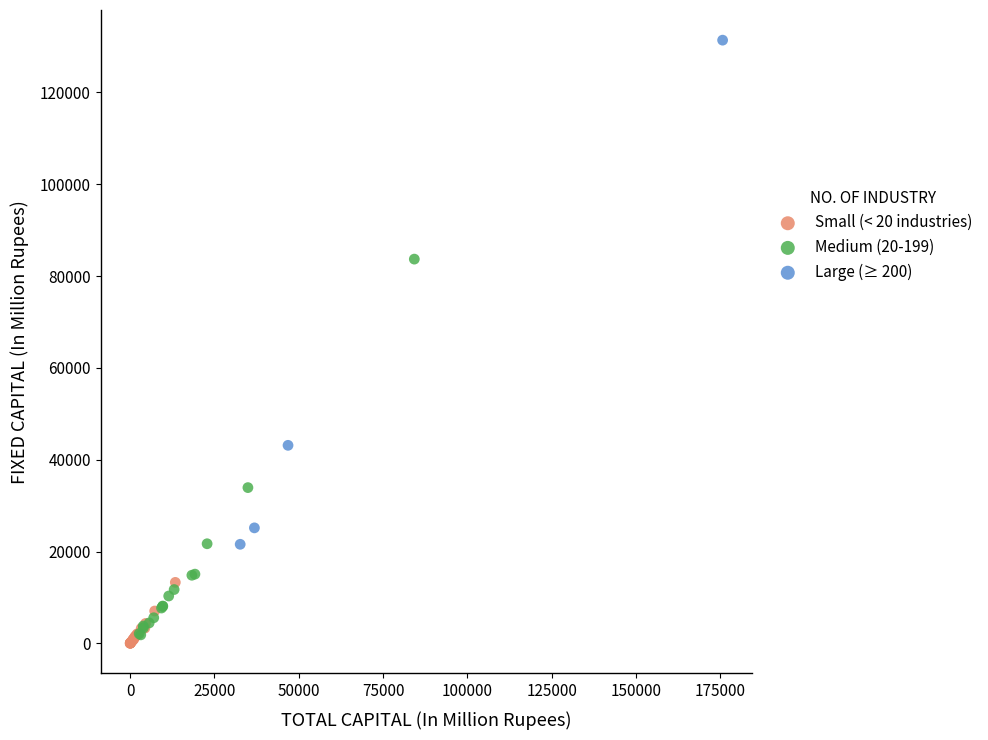

Which series has the widest spread of Y values?

Large (≥ 200)